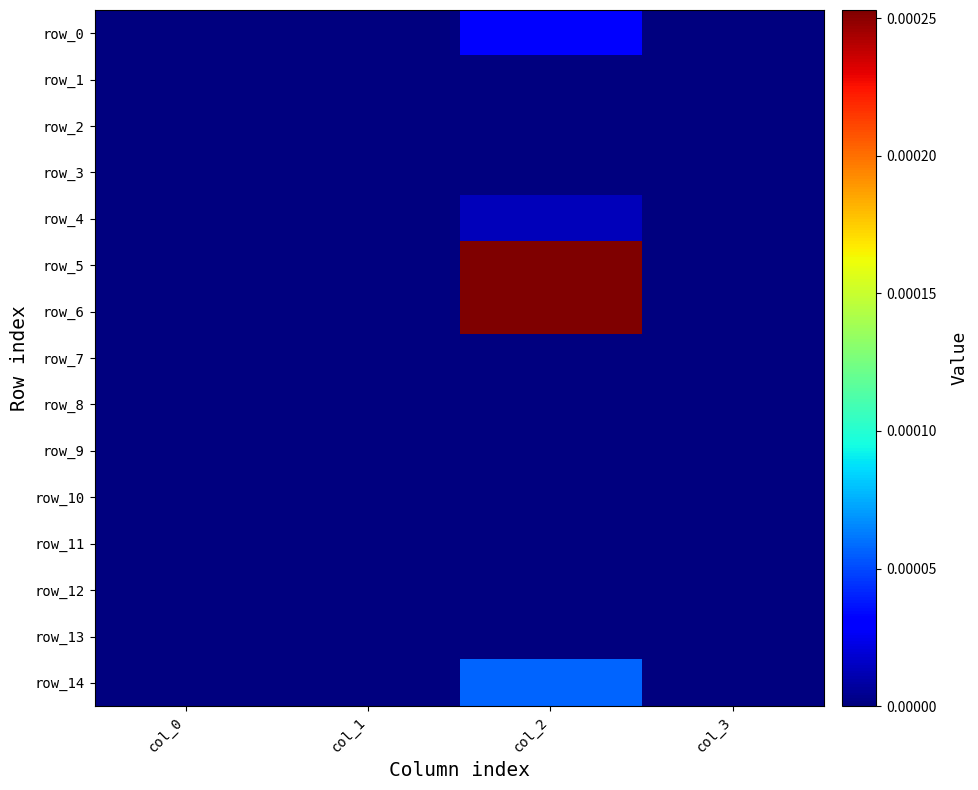

Which category has the highest value in the row_5 series?

col_2